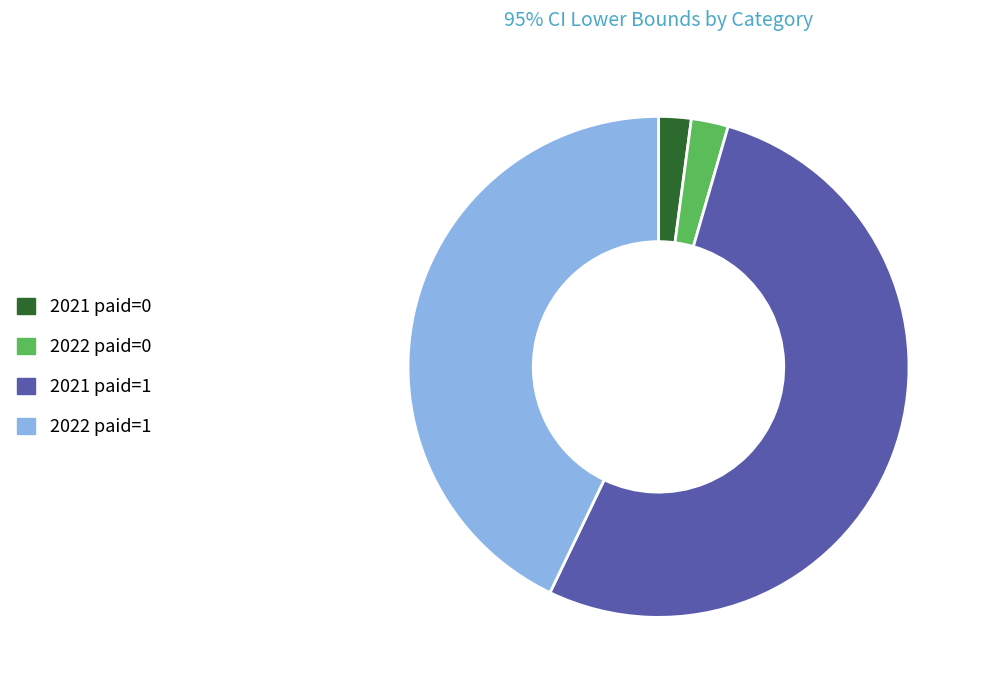

How many segments does this pie chart have?

4